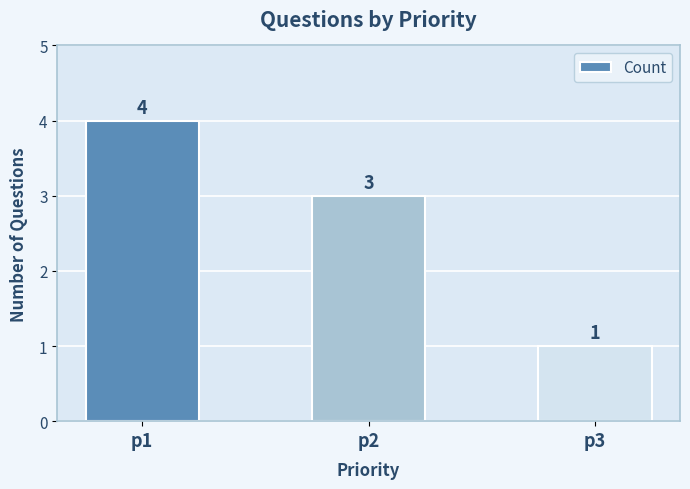

What is the value of the 3rd bar from the left?

1